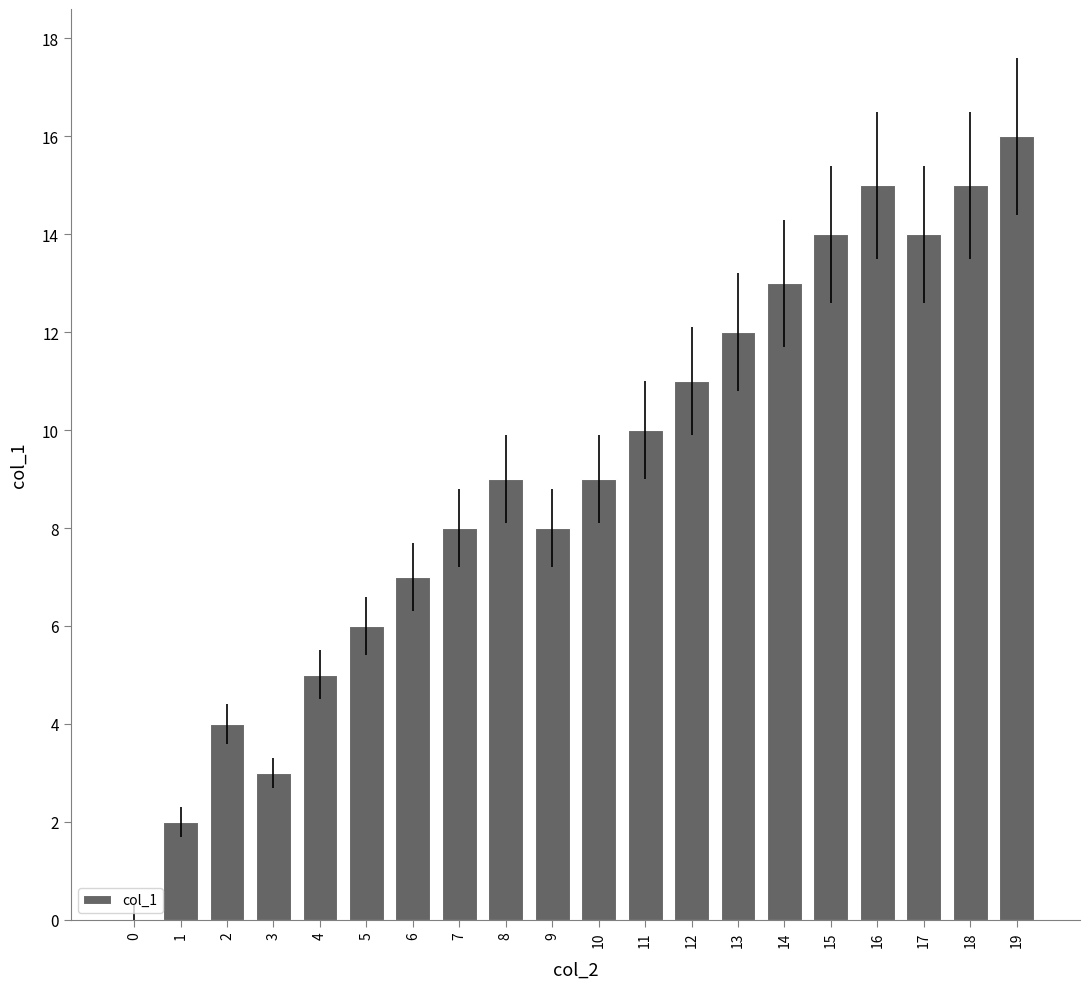

Reading right to left, list all the values displayed in this chart.

19=16	18=15	17=14	16=15	15=14	14=13	13=12	12=11	11=10	10=9	9=8	8=9	7=8	6=7	5=6	4=5	3=3	2=4	1=2	0=0